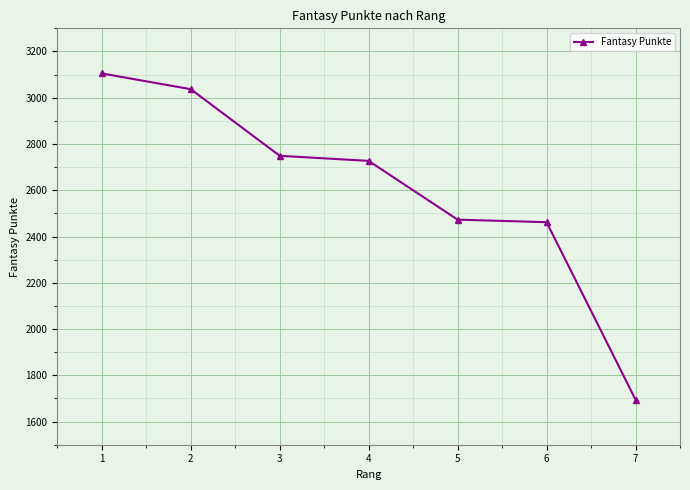

What is the sum of all values?

18248